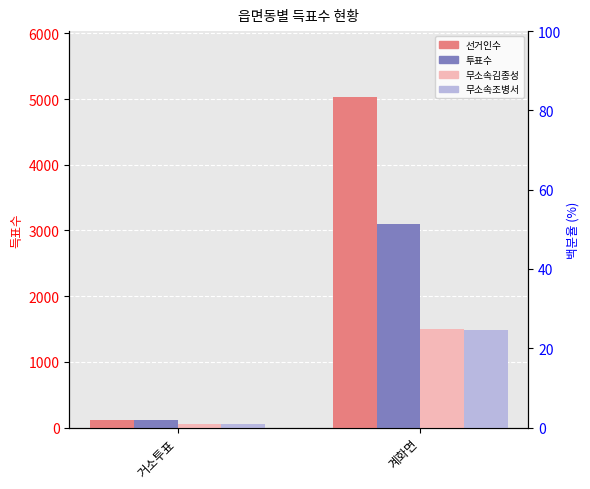

What is the difference between the 무소속김종성 values at 계화면 and 거소투표?

1446